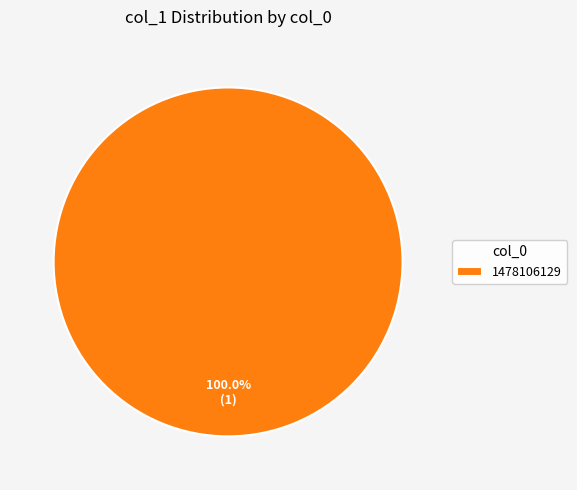

Rank the categories by value from lowest to highest.

1478106129